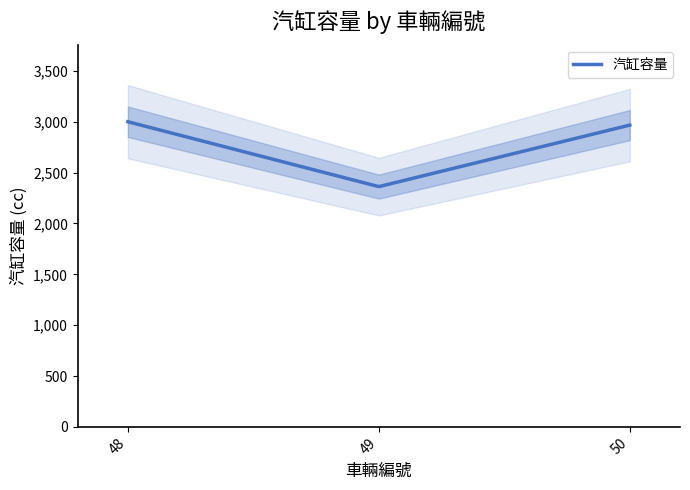

What is the value of the 2nd point from the left?

2362